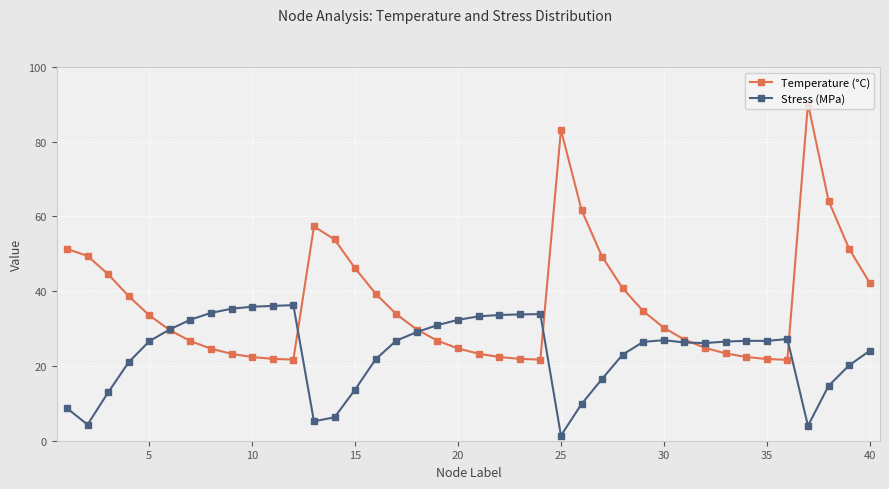

True or false: Temperature (°C) has more than 1 interior local peaks.

True